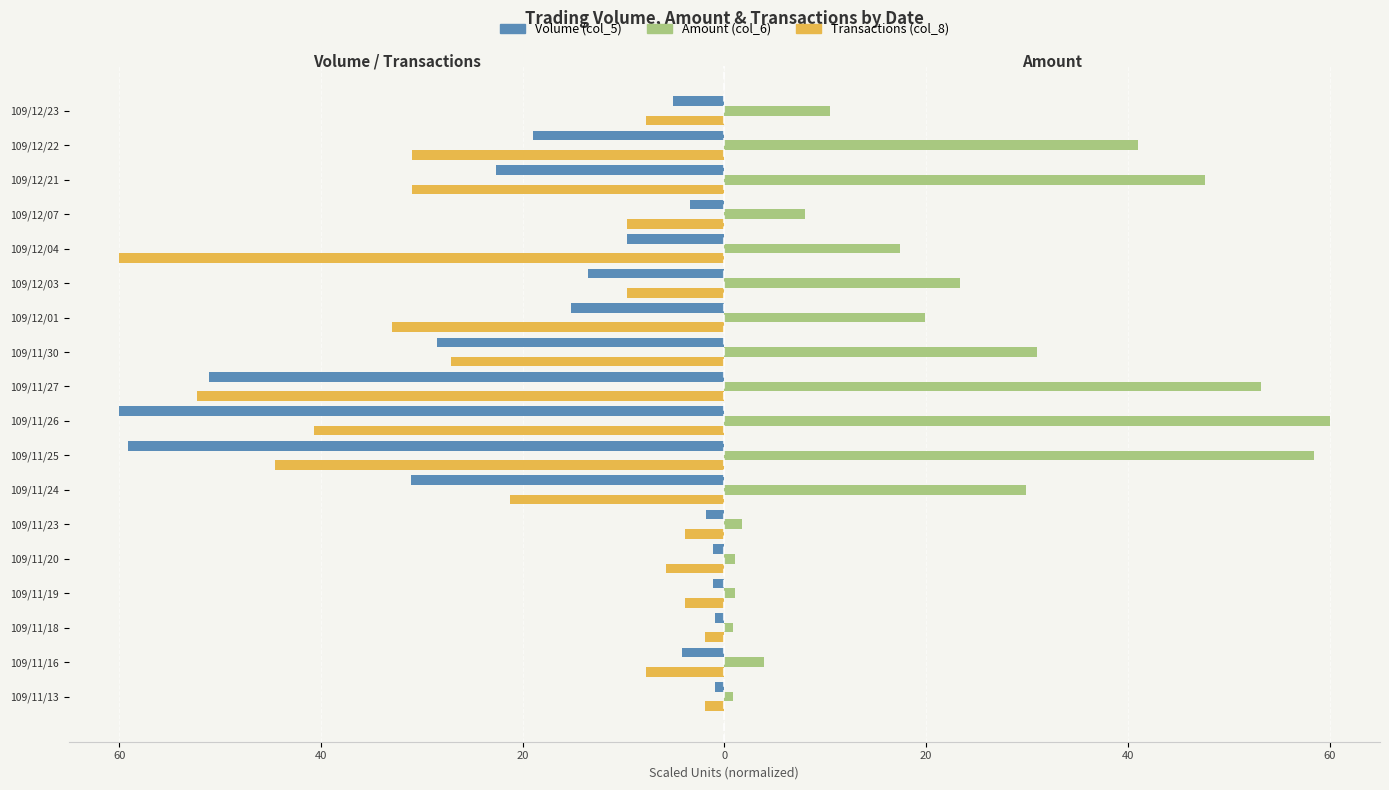

What are all the series names shown in the legend?

Volume (col_5), Amount (col_6), Transactions (col_8)